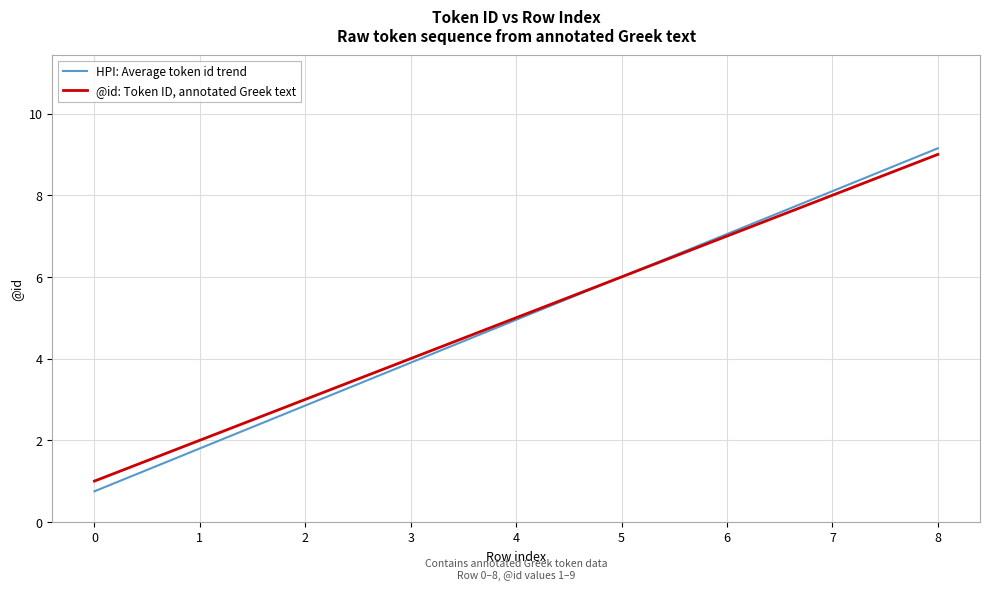

Reading left to right, what are all the values shown in this chart?

HPI: Average token id trend: 0=0.8	1=1.8	2=2.9	3=3.9	4=5.0	5=6.0	6=7.1	7=8.1	8=9.2
@id: Token ID, annotated Greek text: 0=1.0	1=2.0	2=3.0	3=4.0	4=5.0	5=6.0	6=7.0	7=8.0	8=9.0